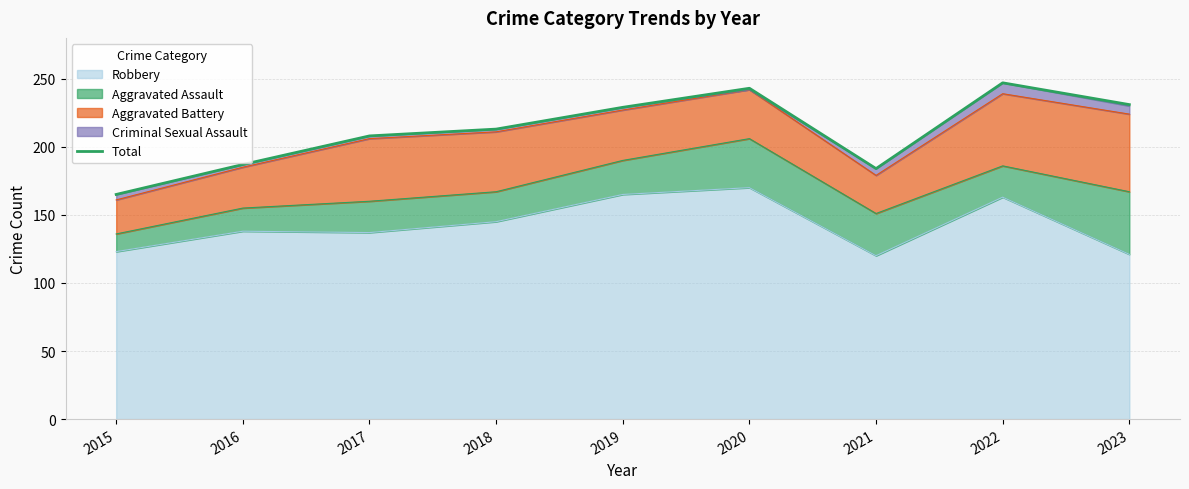

At which category does the chart reach its peak across all series?

2022